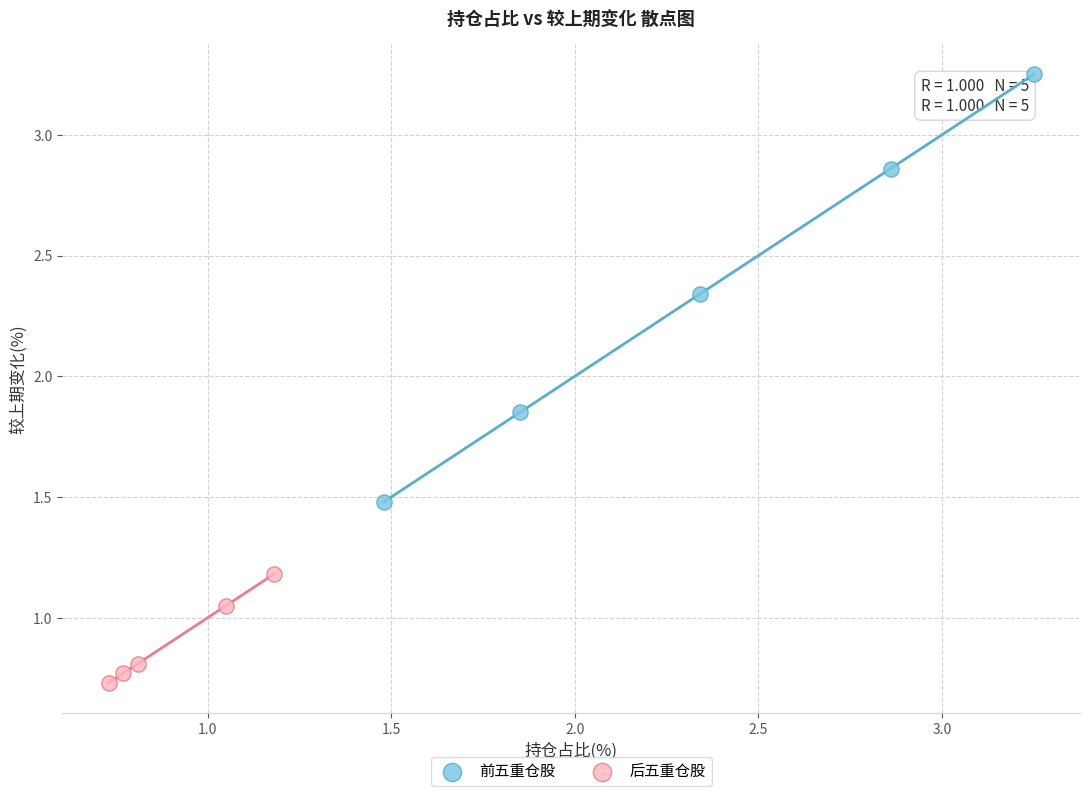

Which series reaches the maximum Y coordinate?

前五重仓股